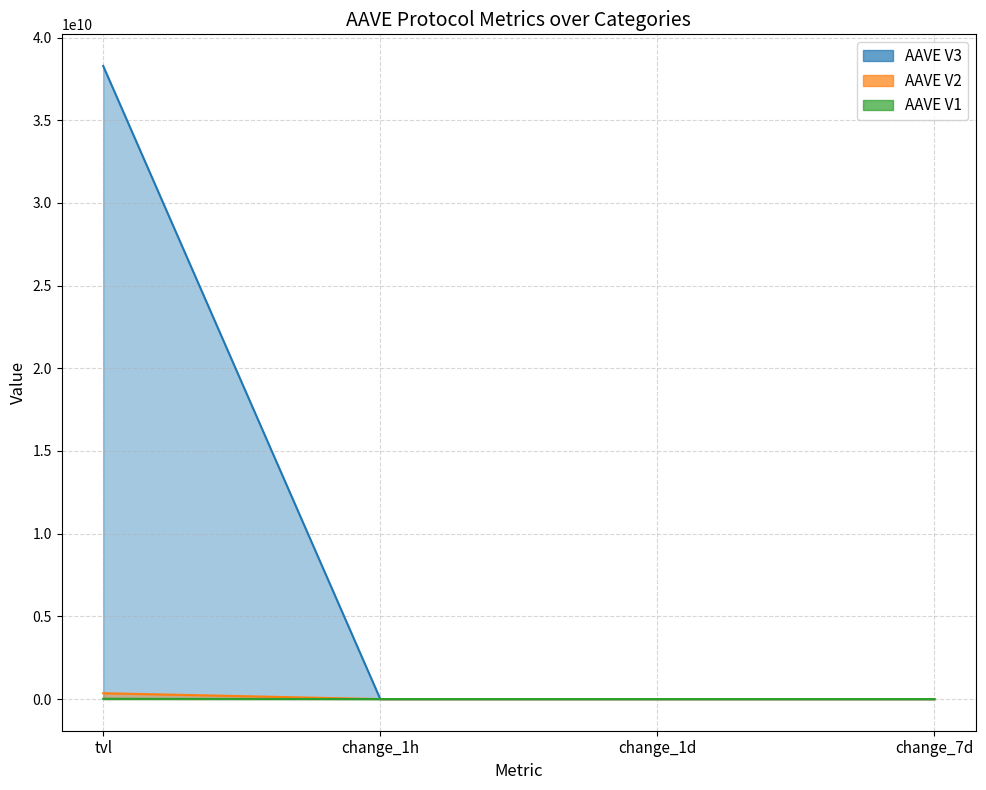

At which label is AAVE V3 closest to 19138934363?

change_7d